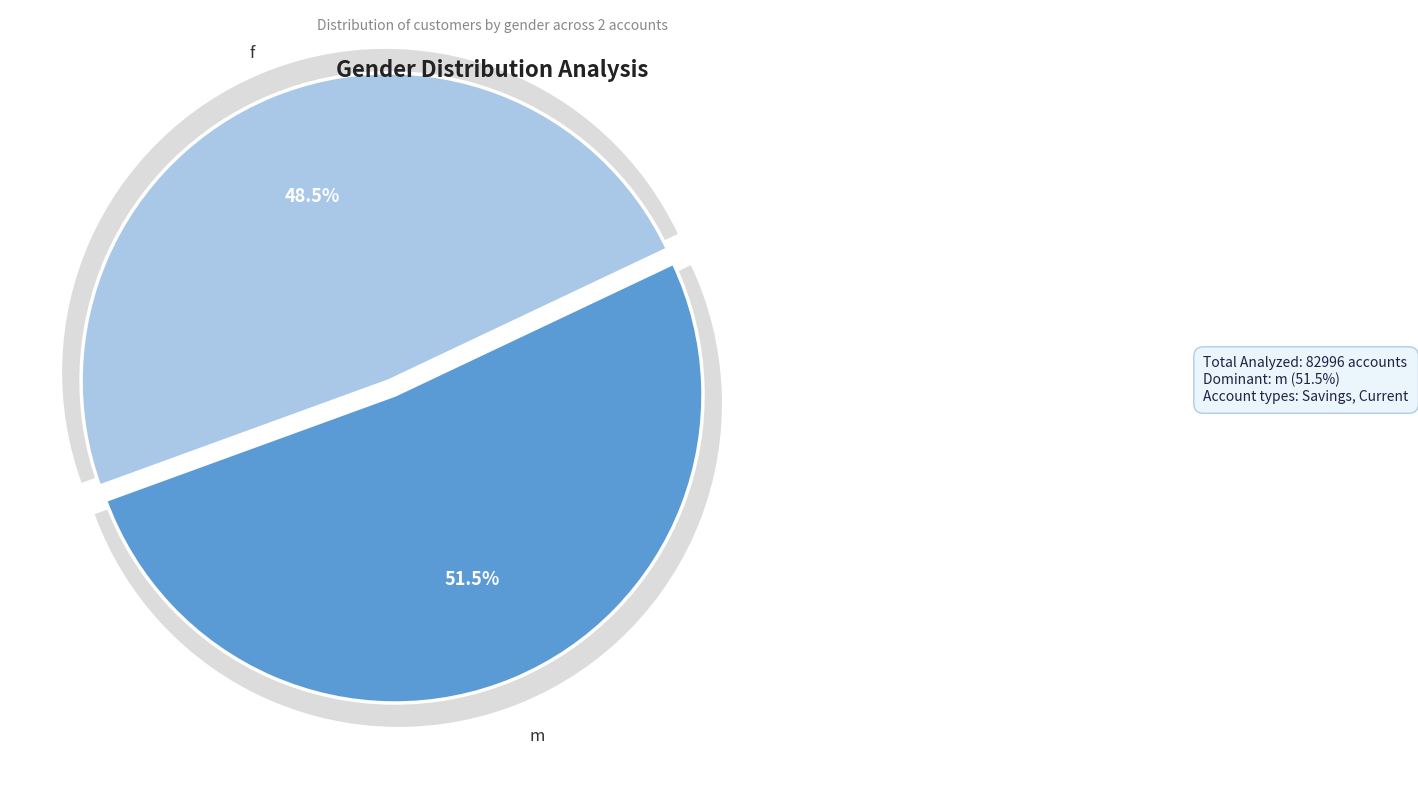

The f slice represents 49% of the pie. True or false?

True